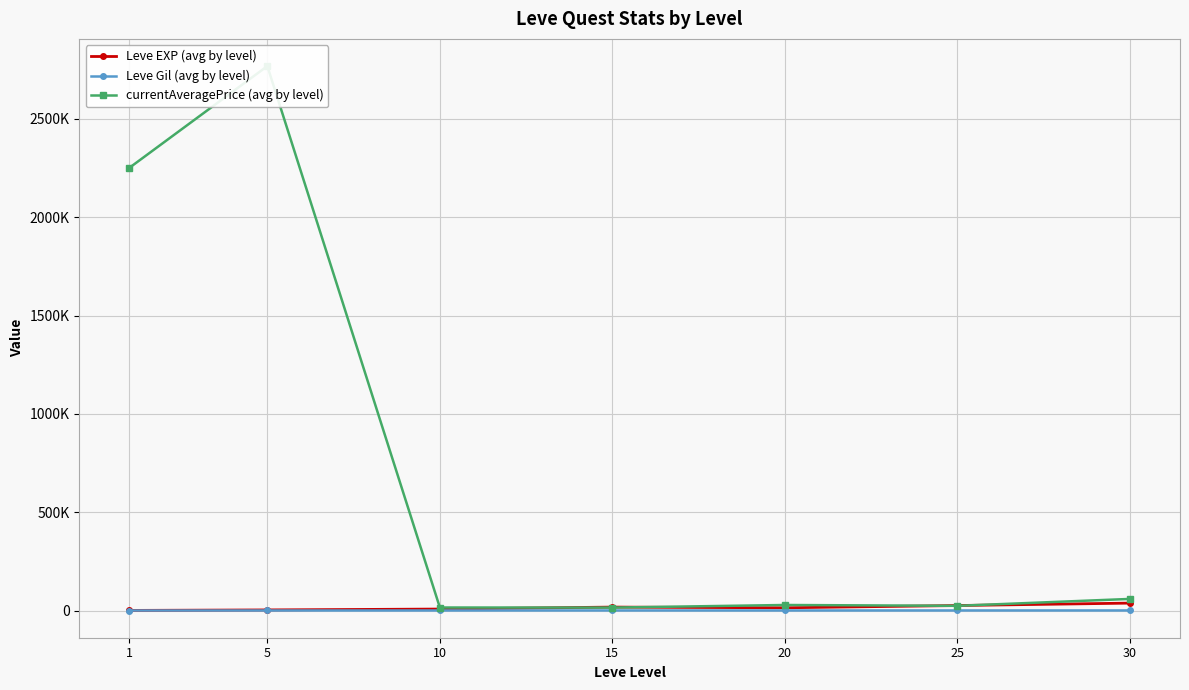

At how many categories does at least one series exceed 1583051?

2